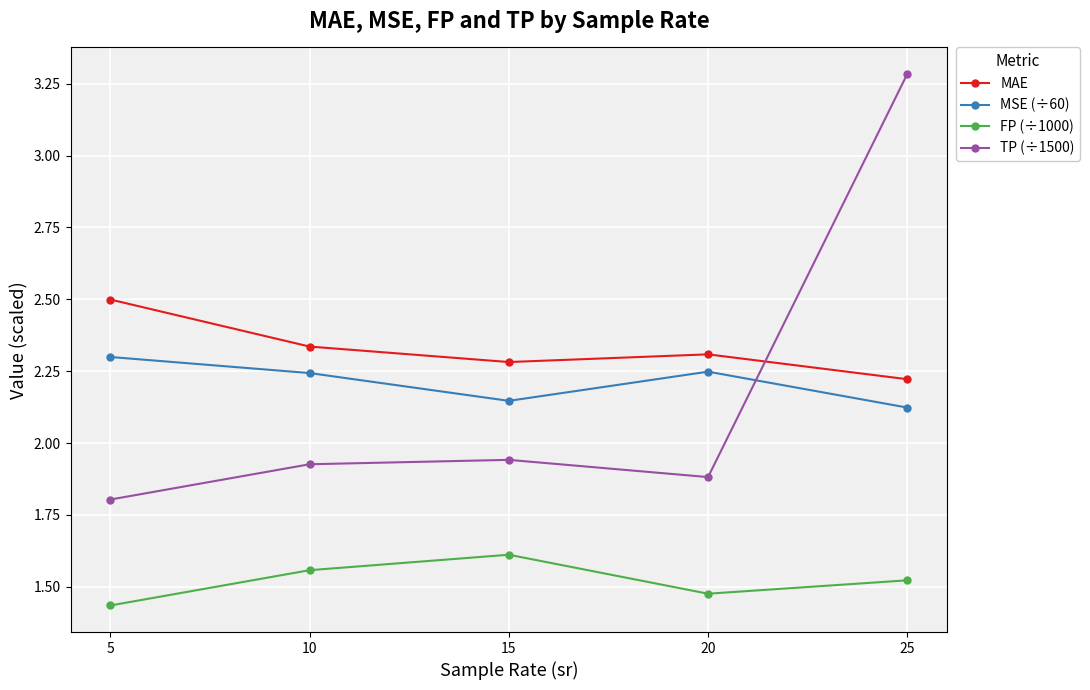

True or false: FP (÷1000) and MSE (÷60) cross at least once.

False